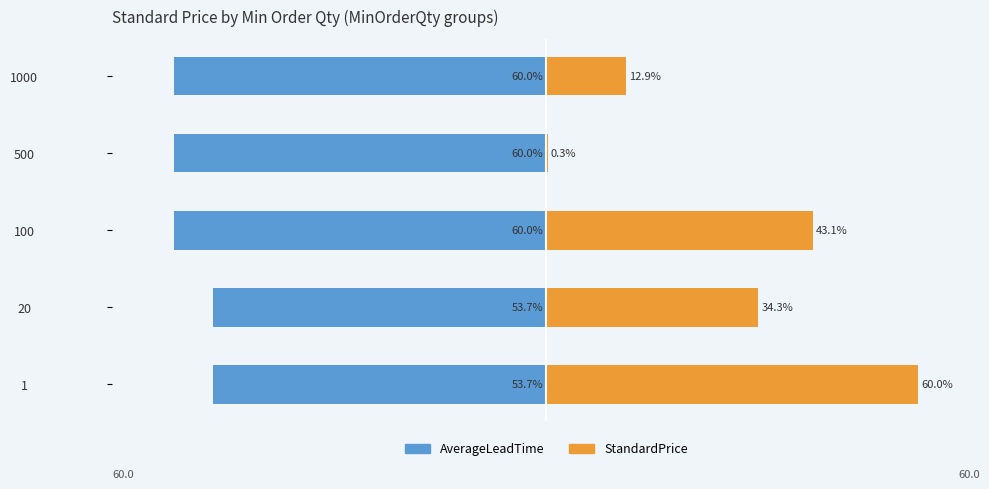

How many bars are there in total?

10